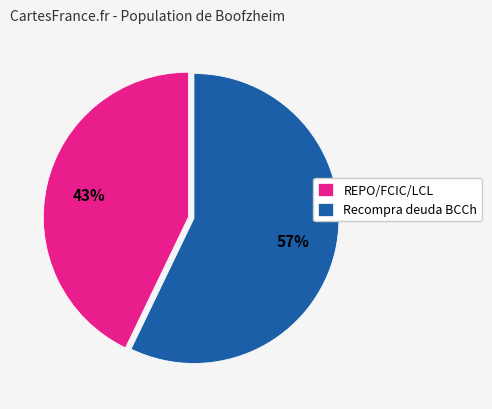

To the nearest percent, what is the average slice percentage?

50%